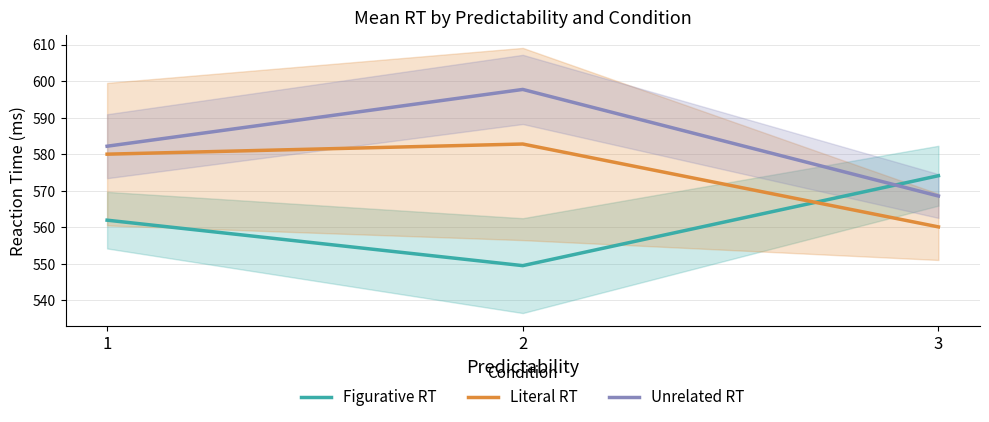

What is the total value across all series at 1?

1724.1